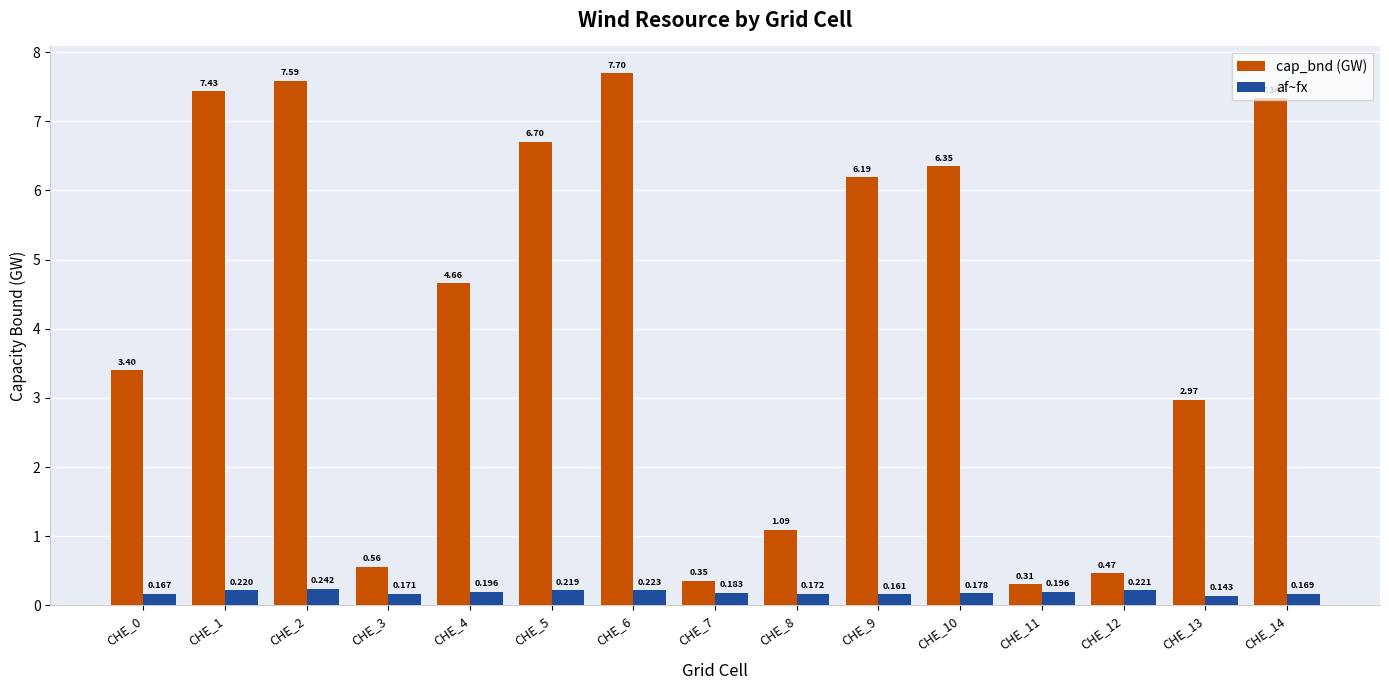

What are all the series names shown in the legend?

cap_bnd (GW), af~fx